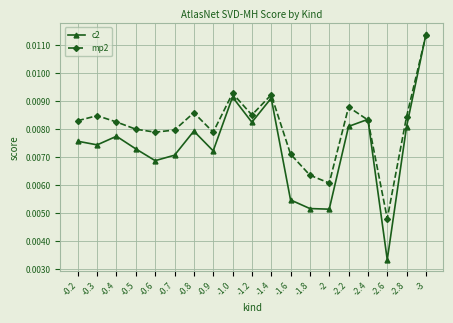

At which label is mp2 closest to 0?

-2.6